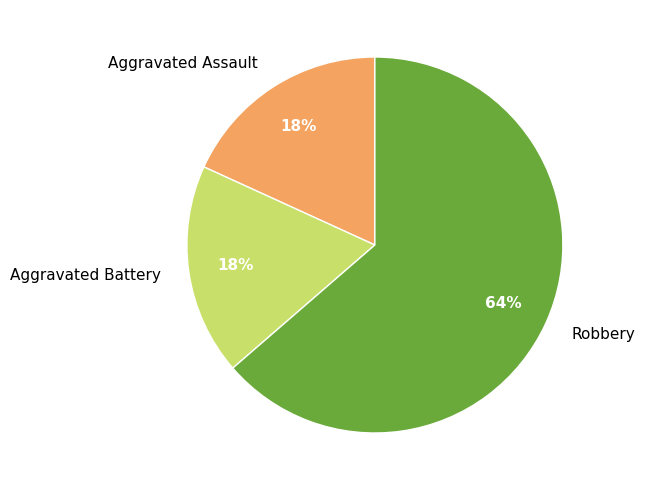

Is Aggravated Battery the majority of the pie?

No